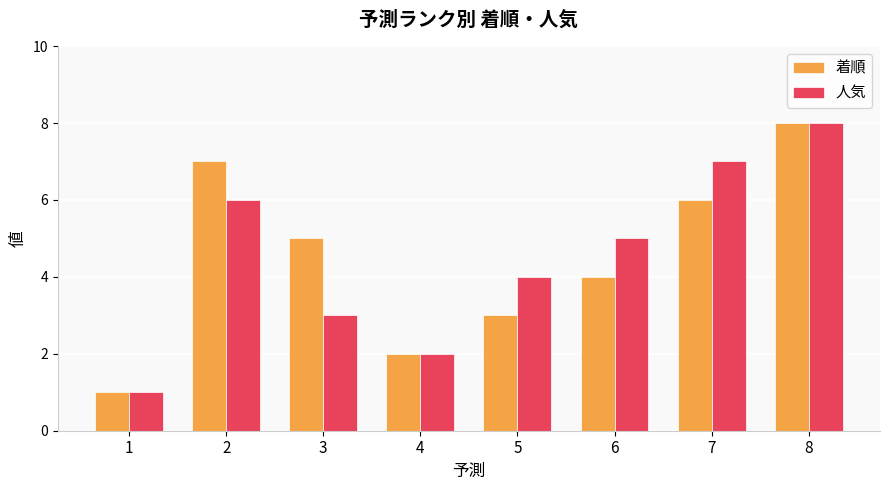

What is the value of the 着順 bar at the 2nd from the left?

7